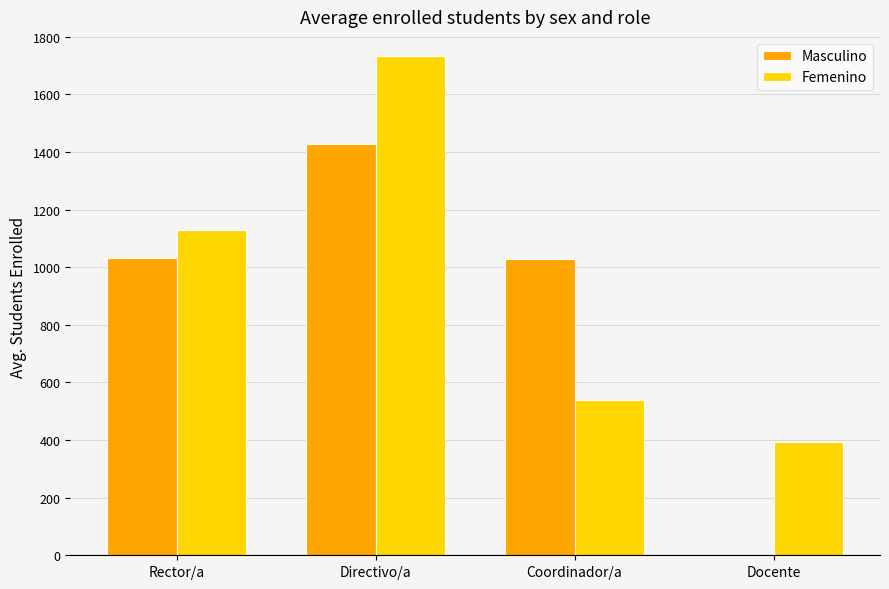

What is the approximate value of Femenino at Coordinador/a?

539